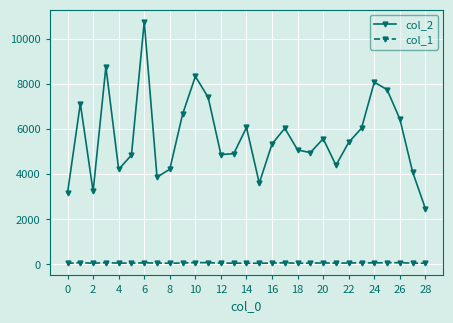

What is the difference between the maximum and second lowest values in the col_1 series?

31